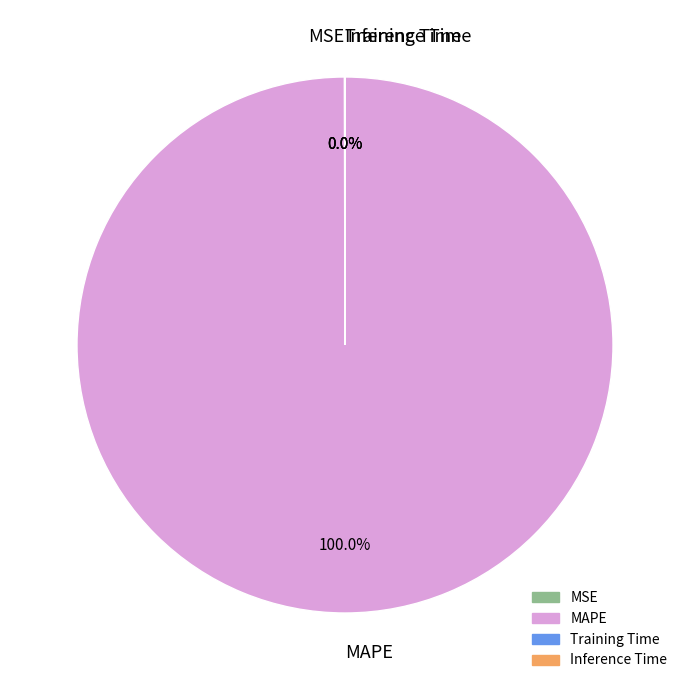

Does MAPE account for over 50% of the chart?

Yes